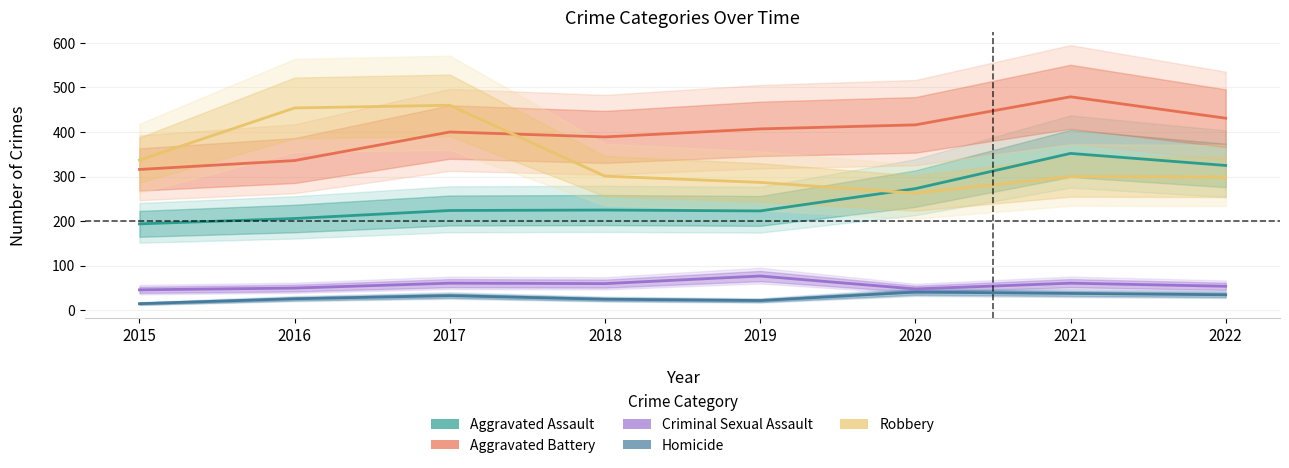

The Criminal Sexual Assault series shows 77 at 2019. True or false?

True